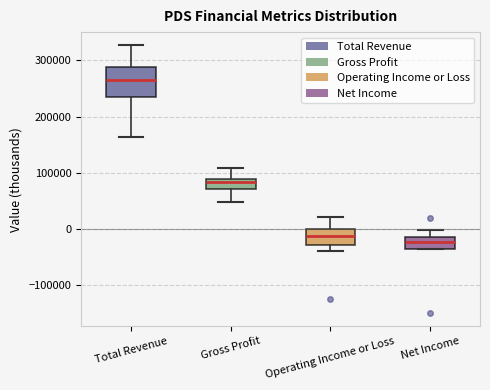

Which box's median line is the lowest?

Net Income